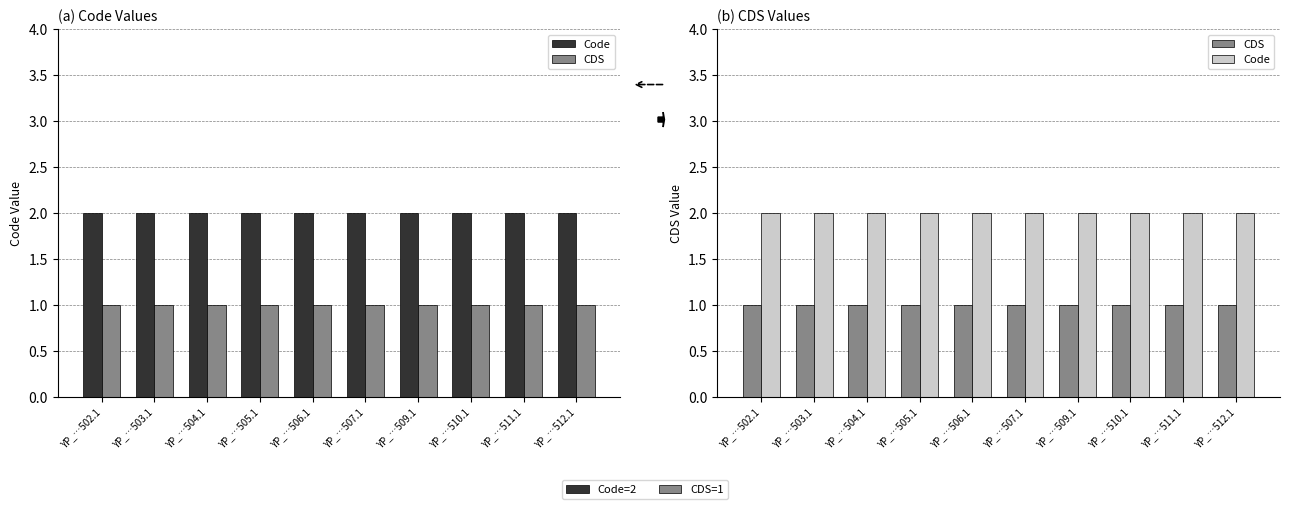

The CDS series shows 1 at YP_…502.1. True or false?

True